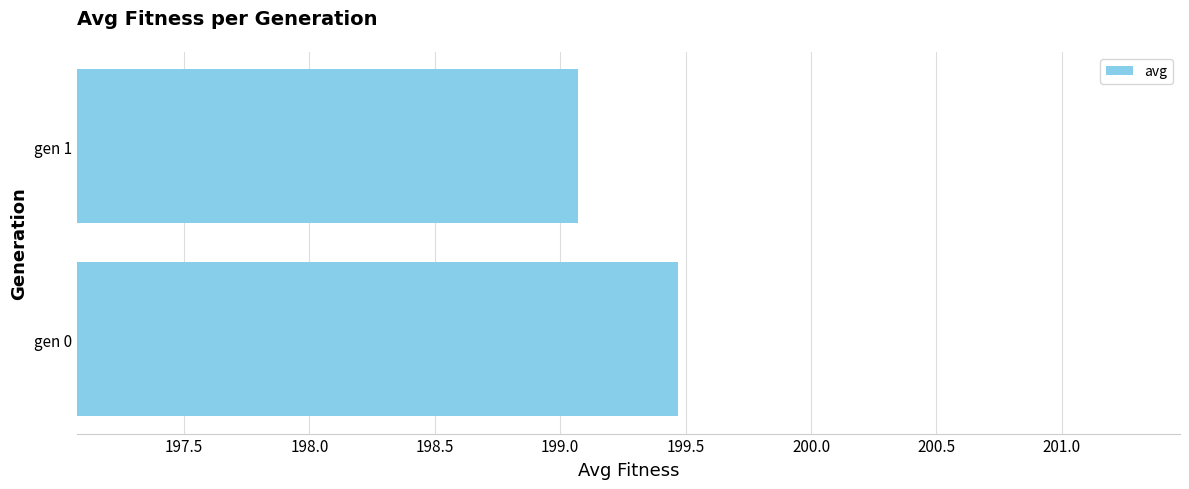

List the labels in order of value, largest first.

gen 0, gen 1